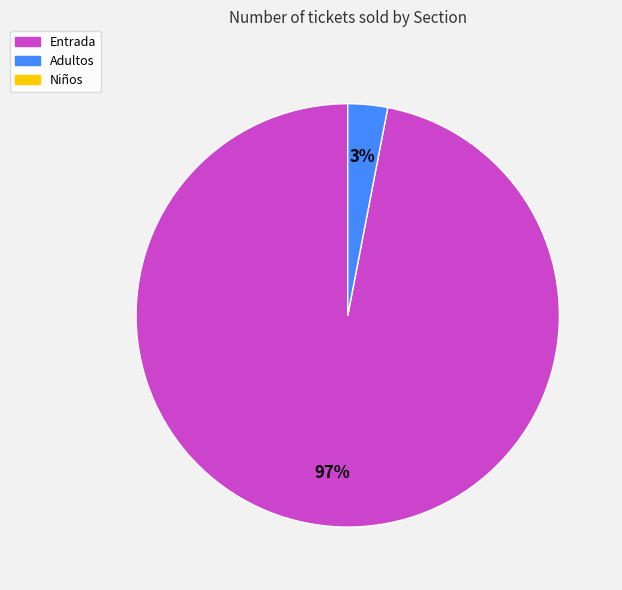

To the nearest percent, what is the difference between the largest and smallest slice percentages?

94%